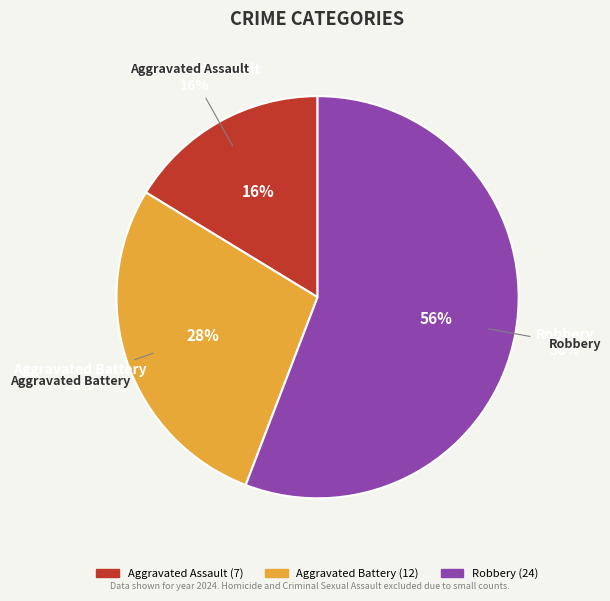

Does Aggravated Battery account for over 50% of the chart?

No